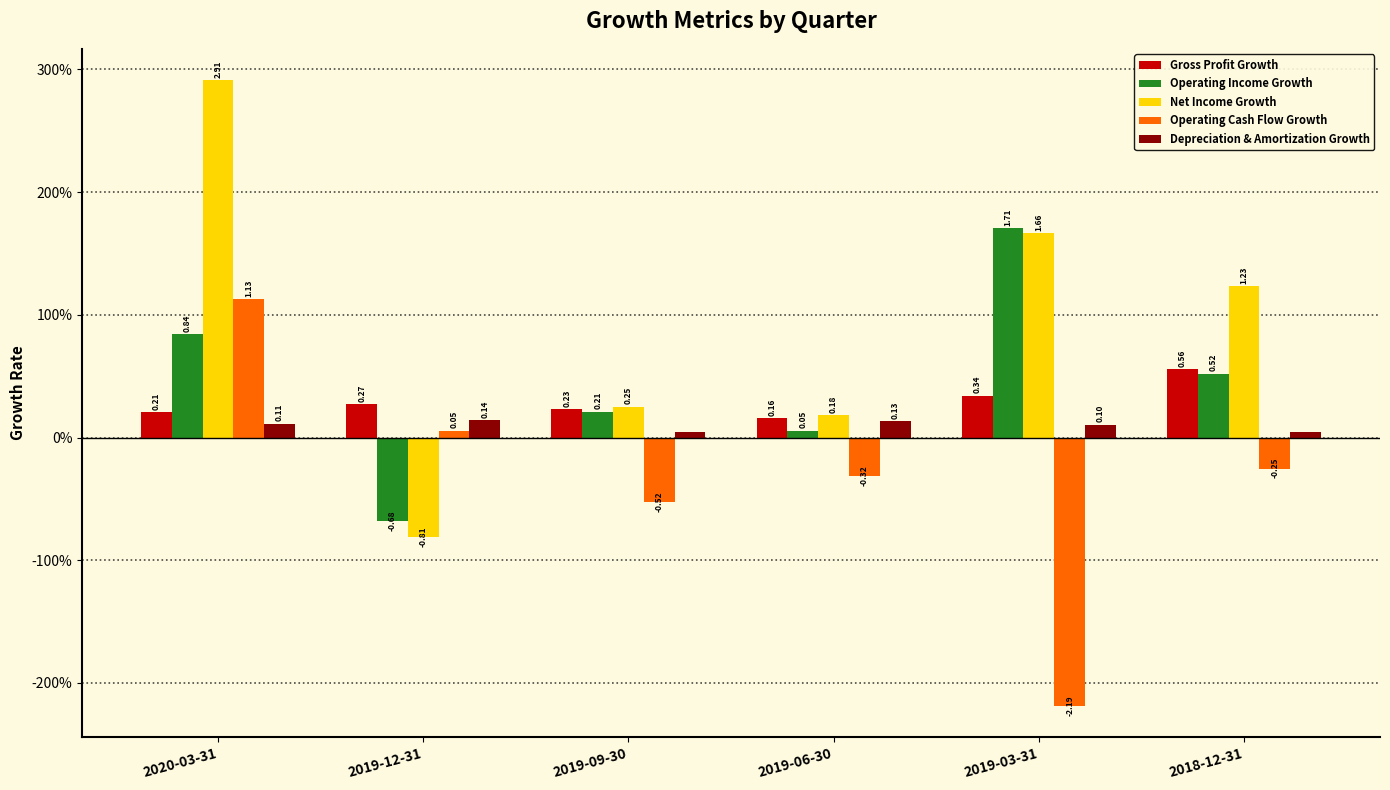

Read the Gross Profit Growth value at 2020-03-31.

0.2